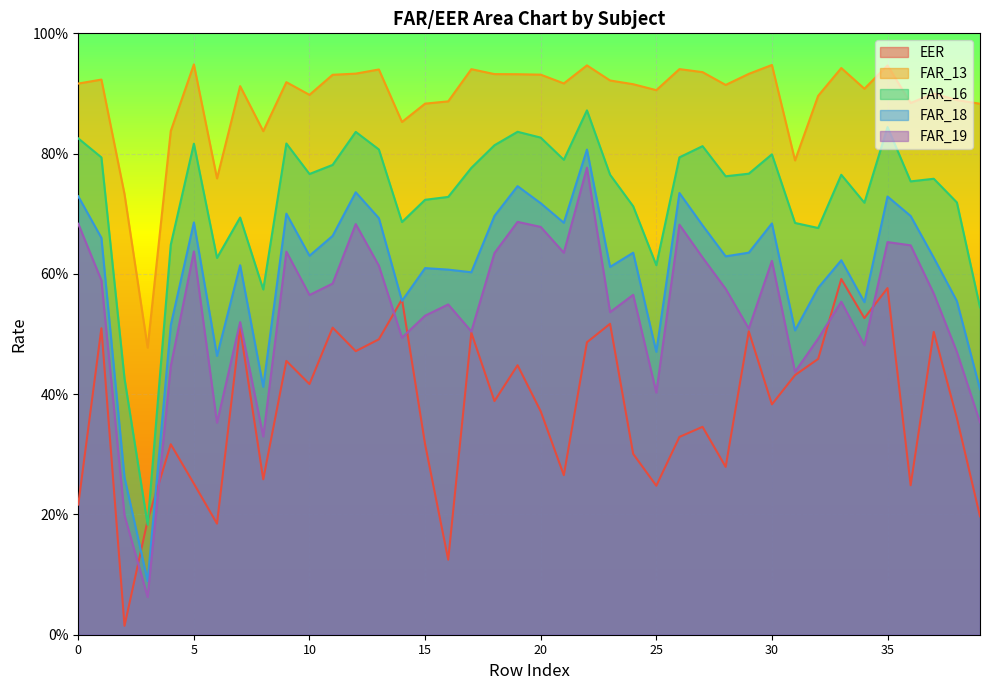

In FAR_19, how many points are higher than both neighbors (excluding endpoints)?

12